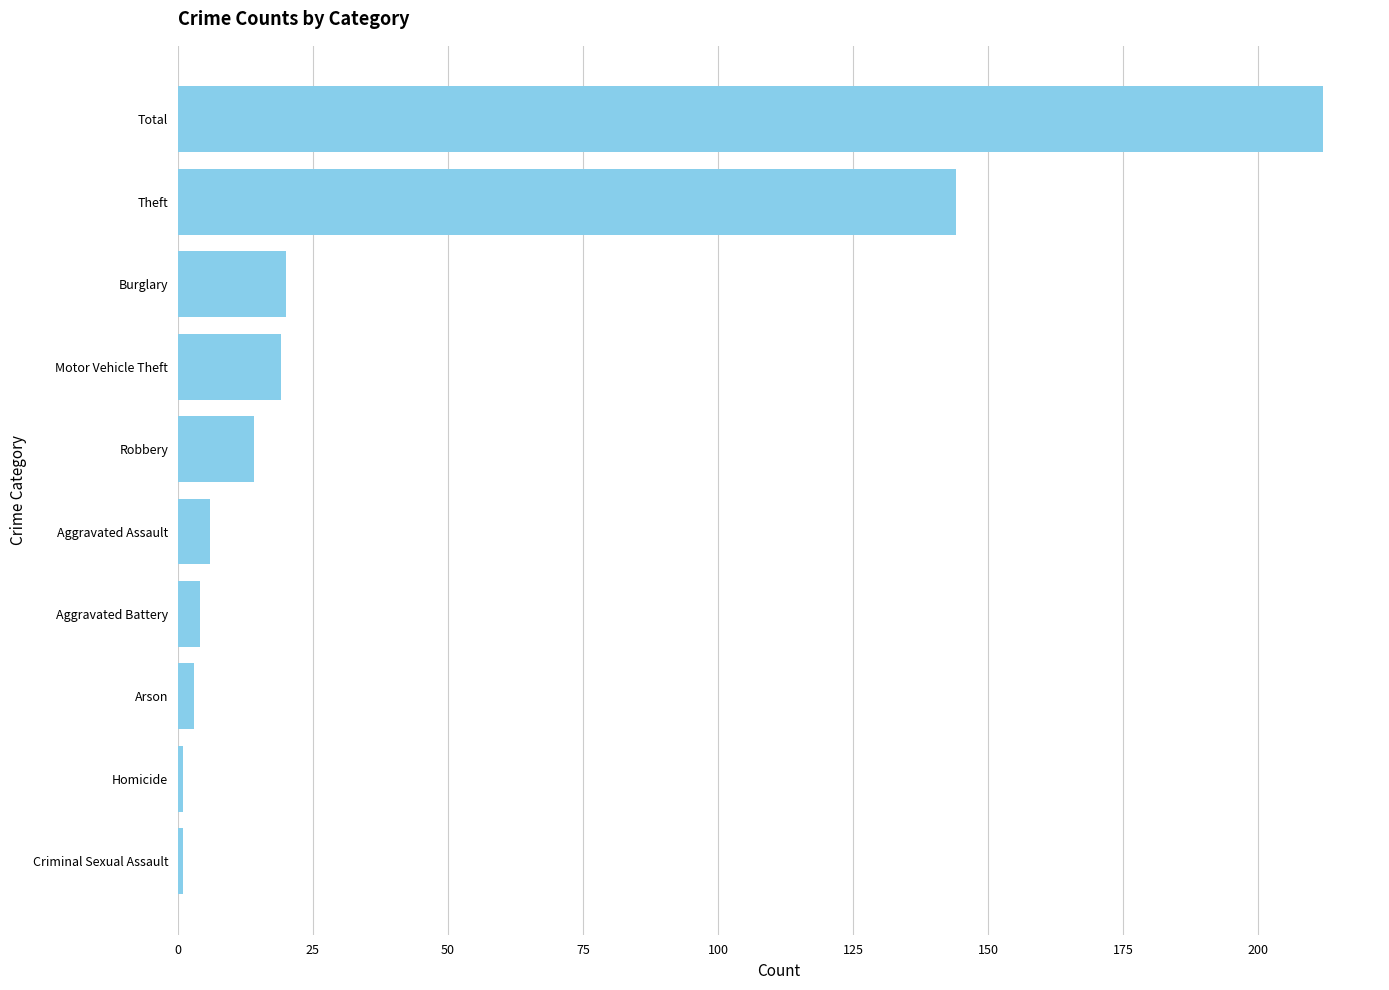

What is the sum of the values at Robbery and Aggravated Assault?

20